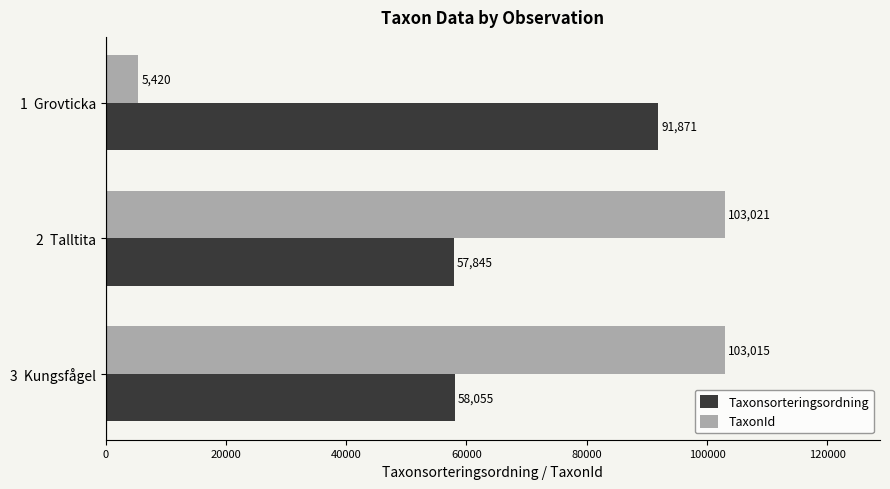

How many series are shown in this chart?

2